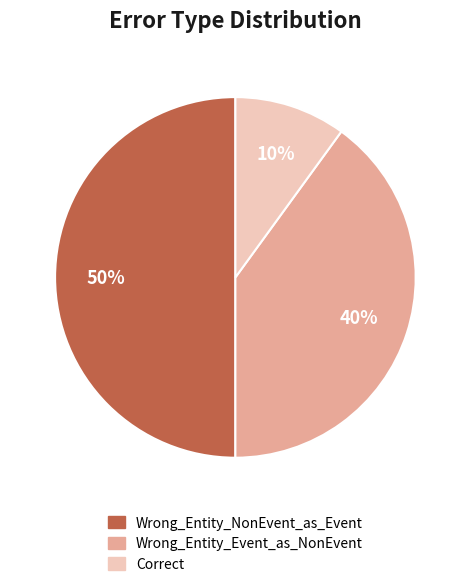

Is it true that Wrong_Entity_Event_as_NonEvent is 34% of the pie?

False